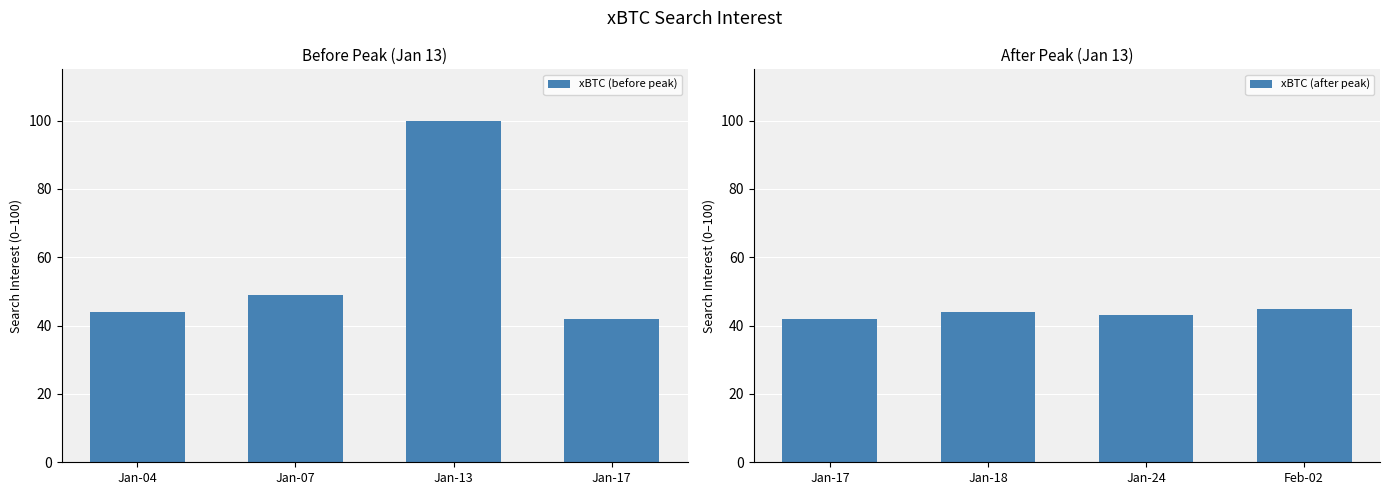

What is the maximum value shown in the chart?

100